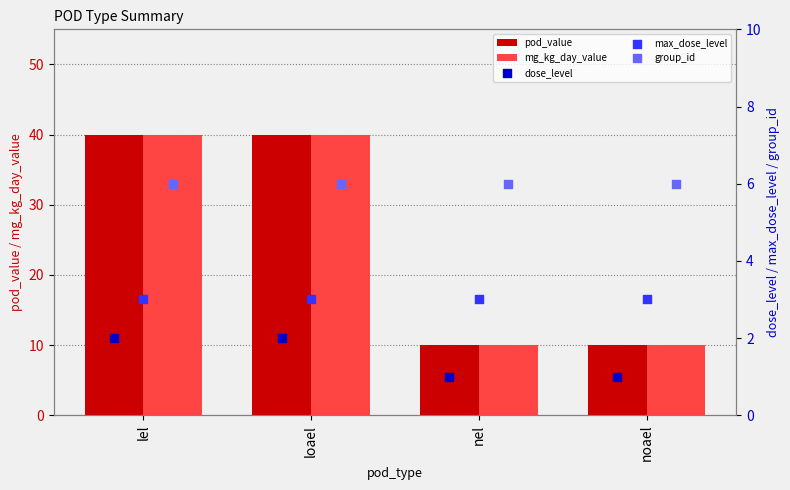

True or false: pod_value has a value of 14 at lel.

False